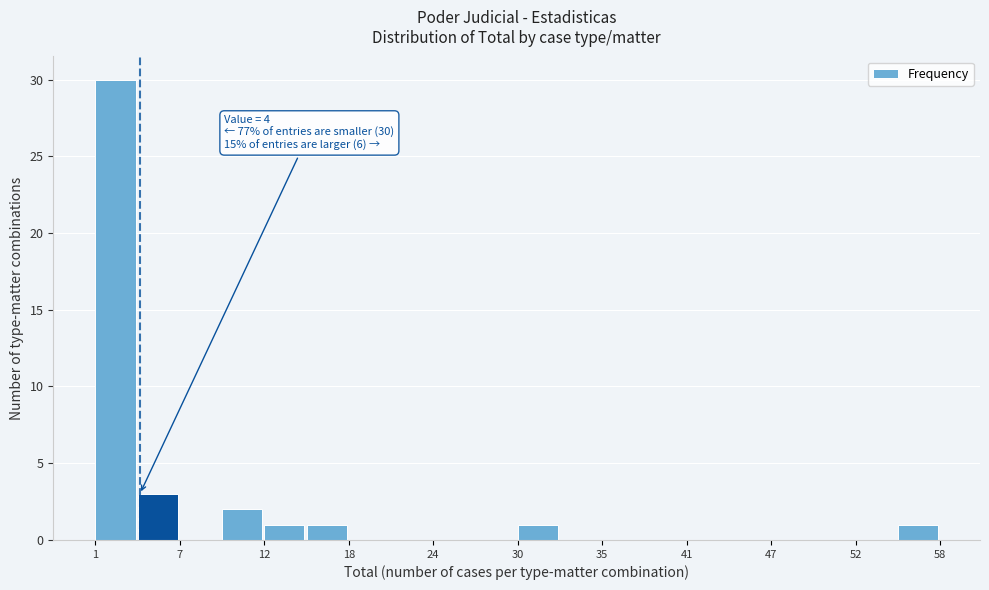

Read against the x-axis, roughly where is the centre of the tallest bar?

2